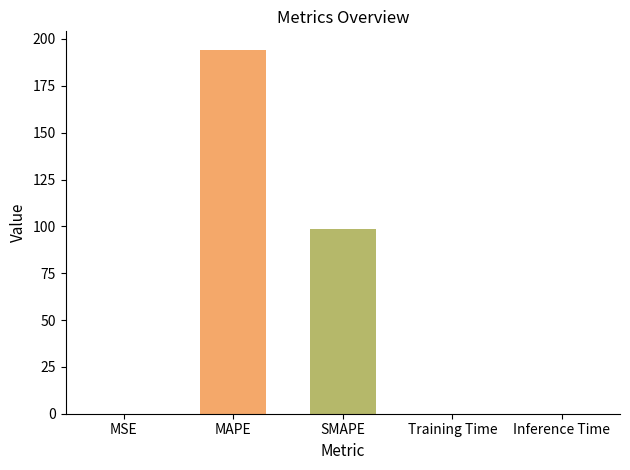

Is it true that the value at Inference Time is 0.0?

True